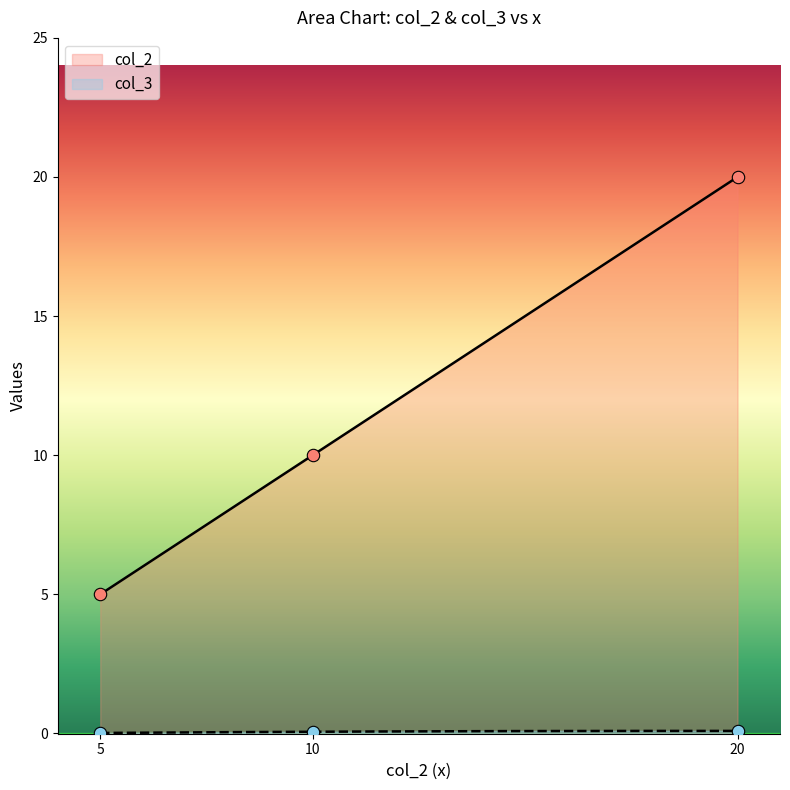

Which series has the largest Y range (max minus min)?

col_2